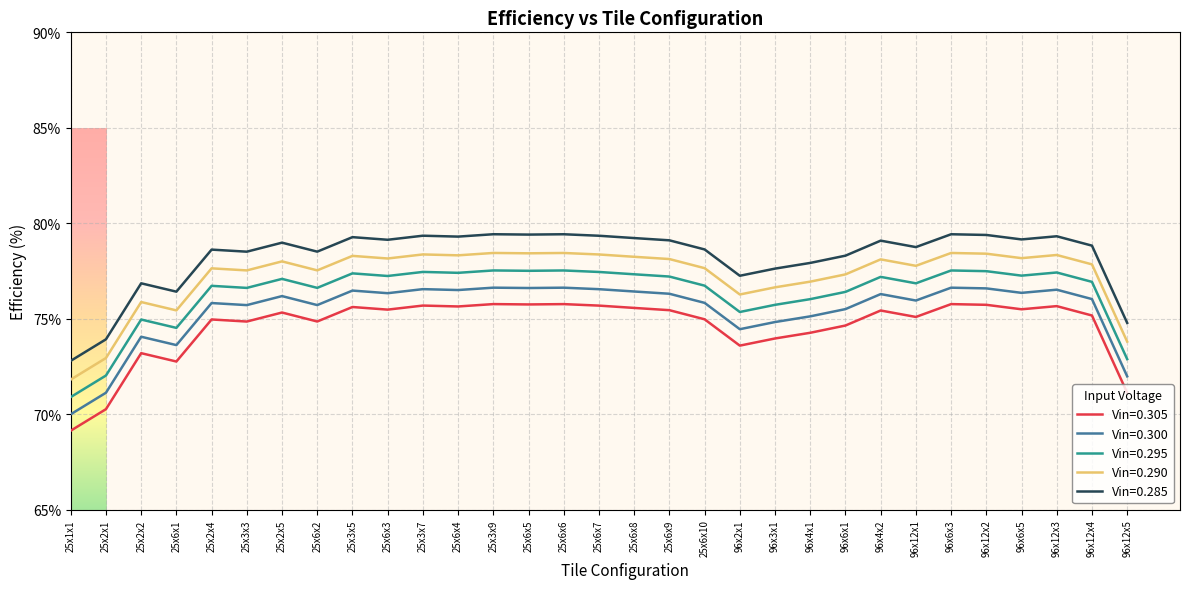

What is the difference between the highest and lowest values at 96x6x3?

3.7